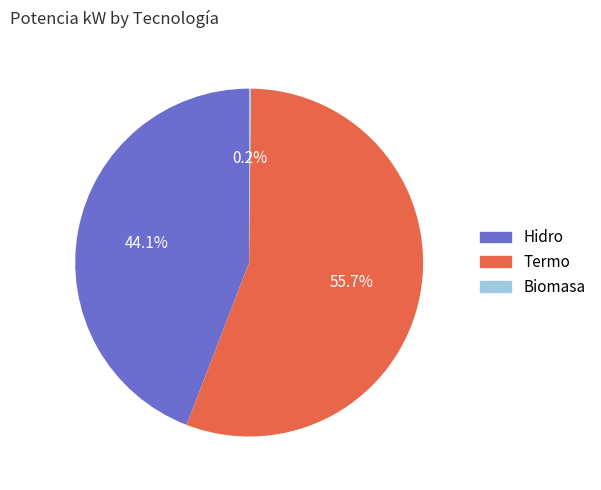

Is there a majority slice in this chart?

Yes